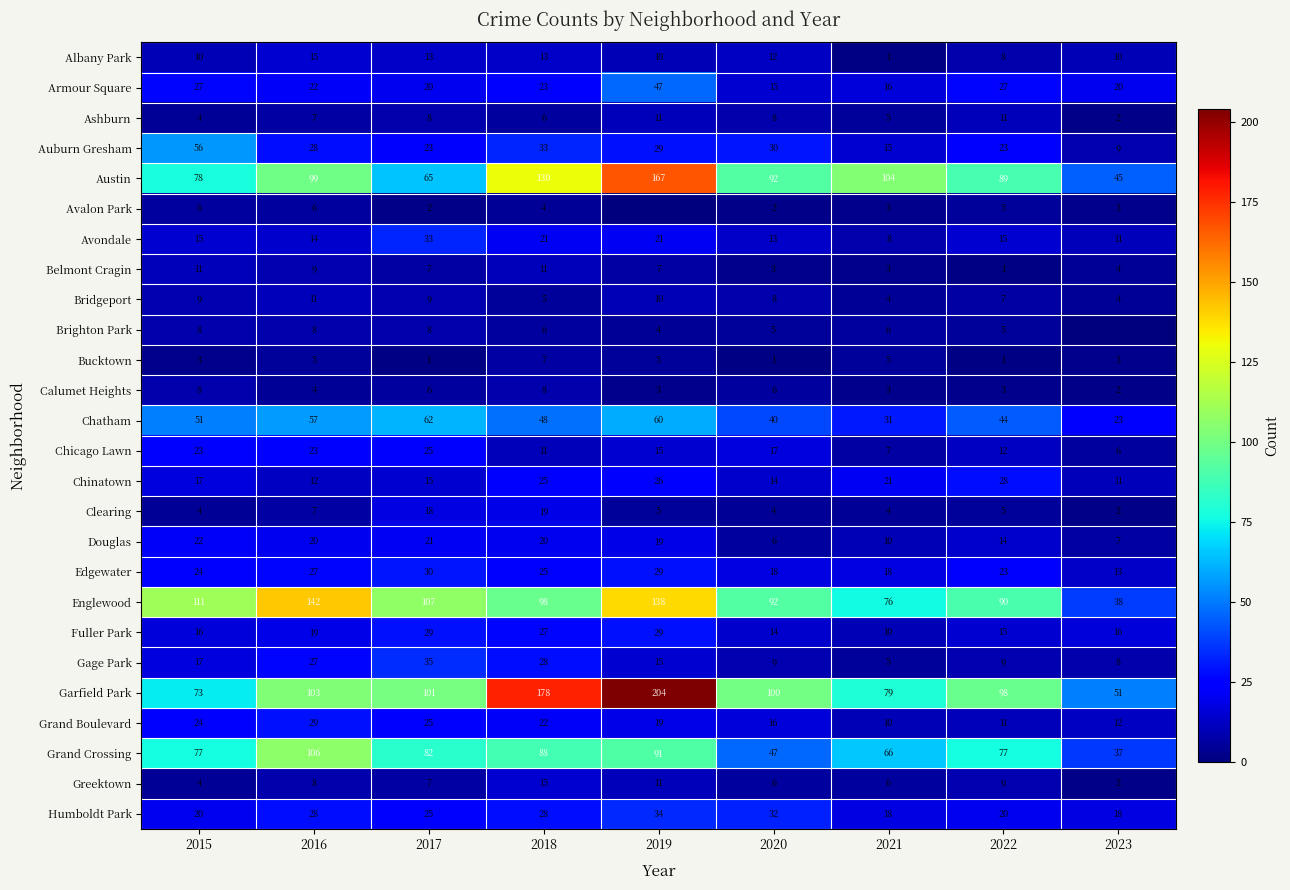

Is it true that Englewood equals 38 at 2023?

True